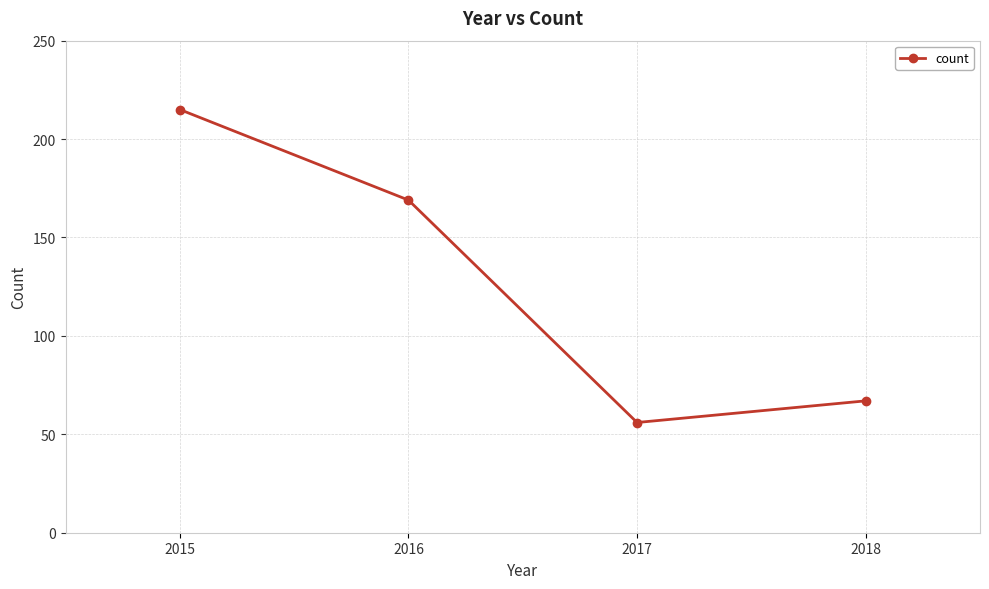

What is the average value?

127